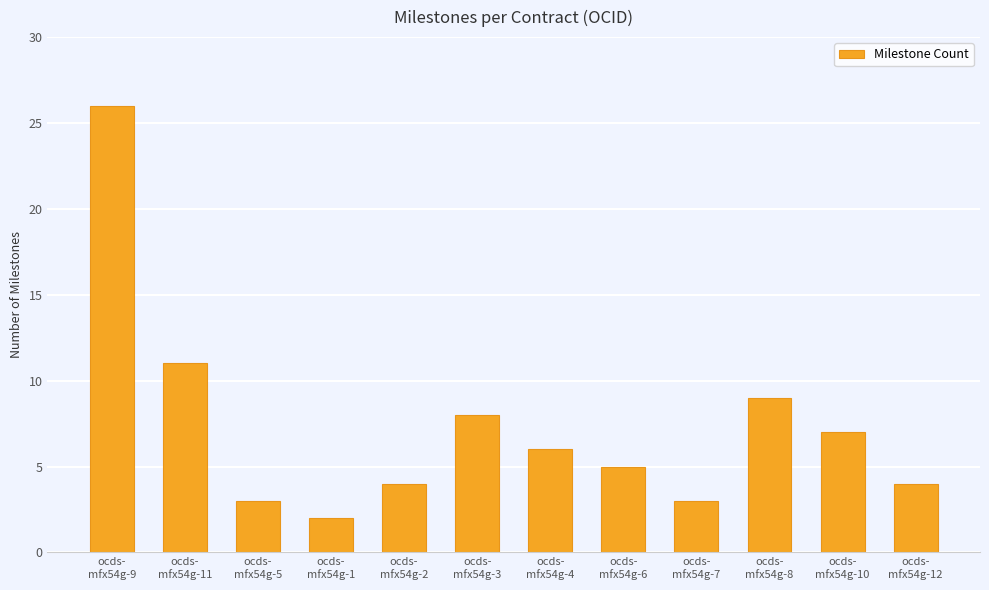

What is the difference between the second highest and minimum values?

9